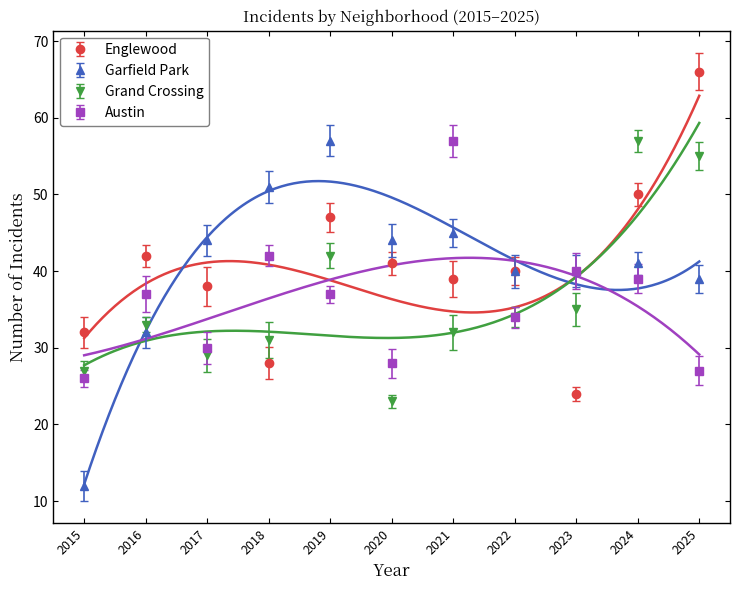

Is the value of Austin at 2022 greater than the value of Grand Crossing at 2021?

Yes